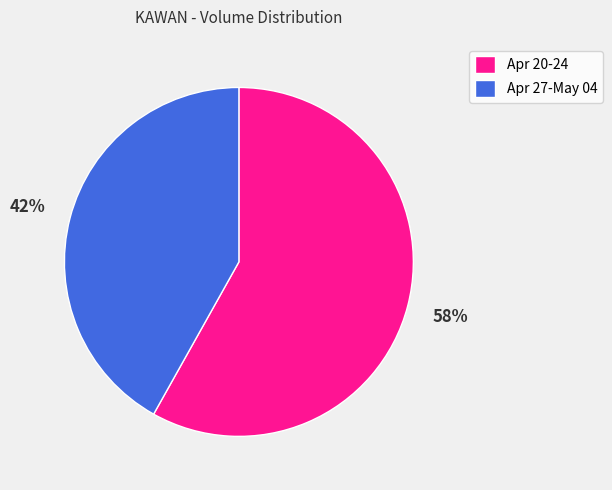

Is it true that Apr 20-24 is 45% of the pie?

False